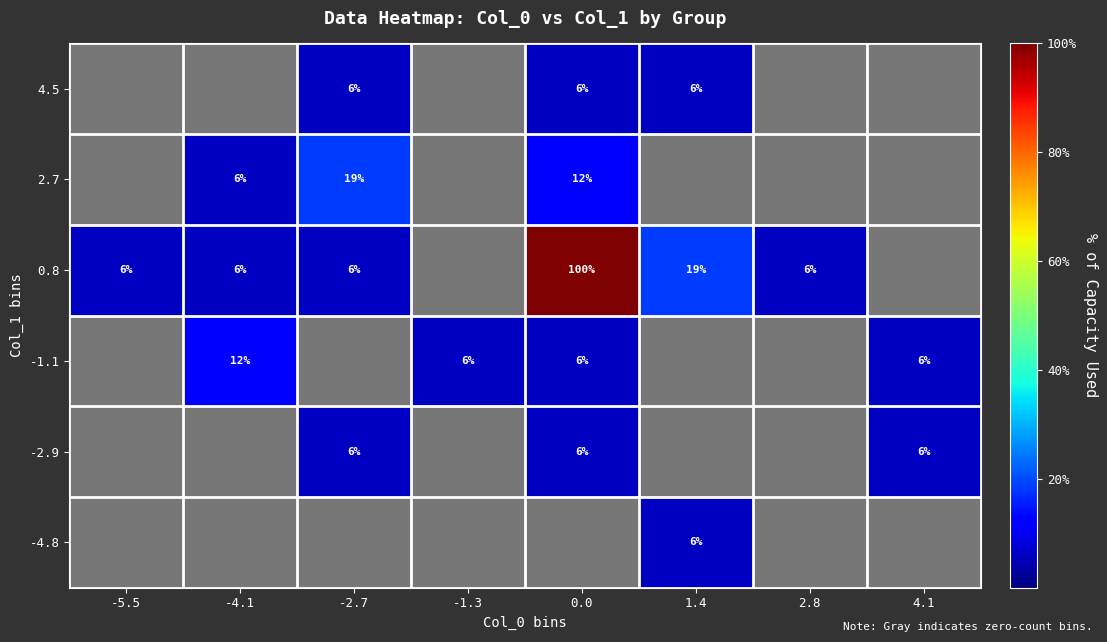

Is it true that -4.8 equals 6 at 1.4?

True